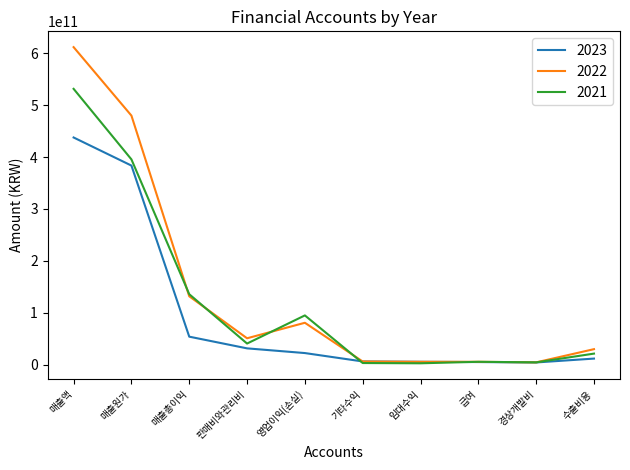

What is the difference between the 2023 values at 판매비와관리비 and 임대수익?

25854608021